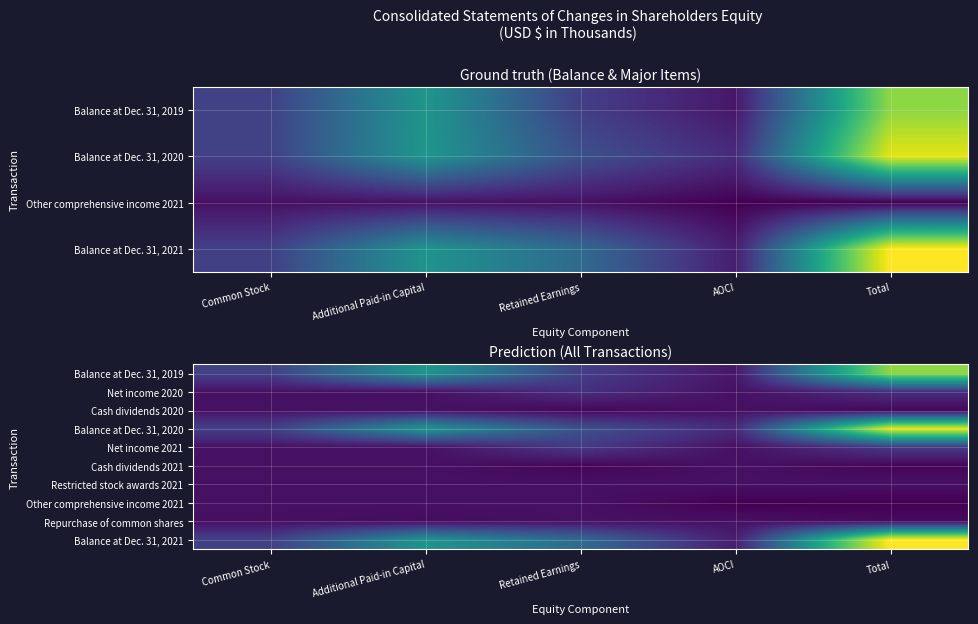

At which label is Balance at Dec. 31, 2019 closest to 68331?

Additional Paid-in Capital